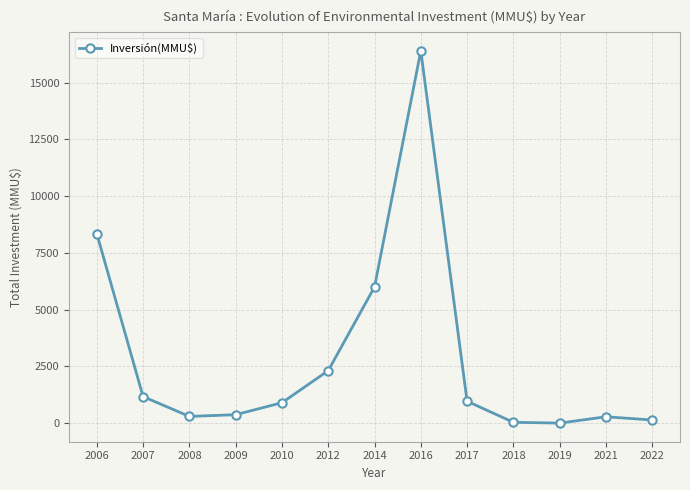

What is the average value?

2866